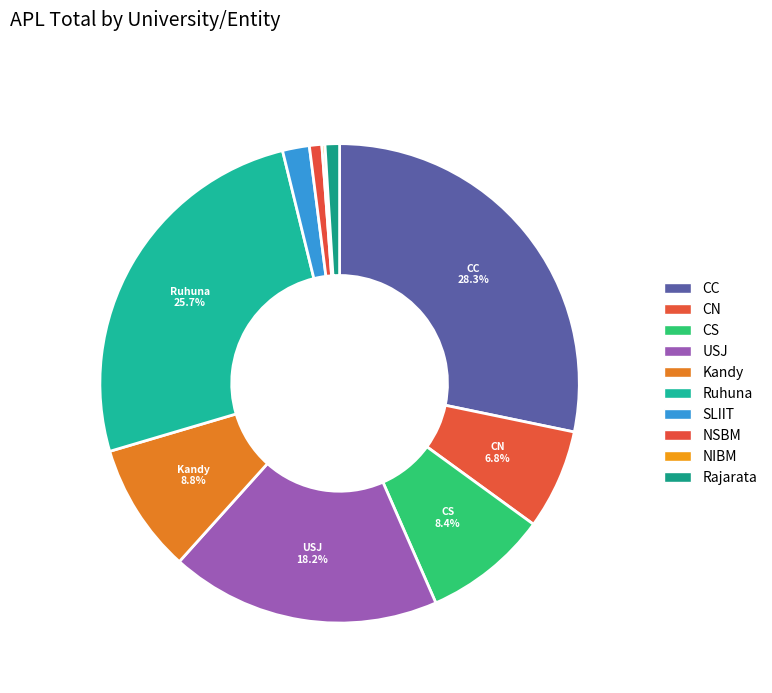

Do Rajarata and USJ together represent more than half of the pie?

No